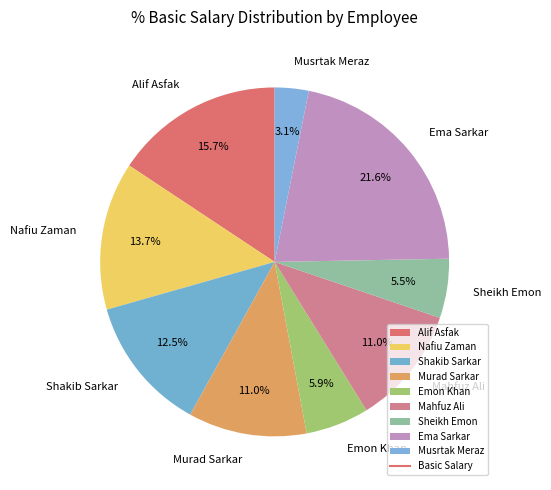

To the nearest percent, what is the difference between the Murad Sarkar and Shakib Sarkar slice percentages?

2%